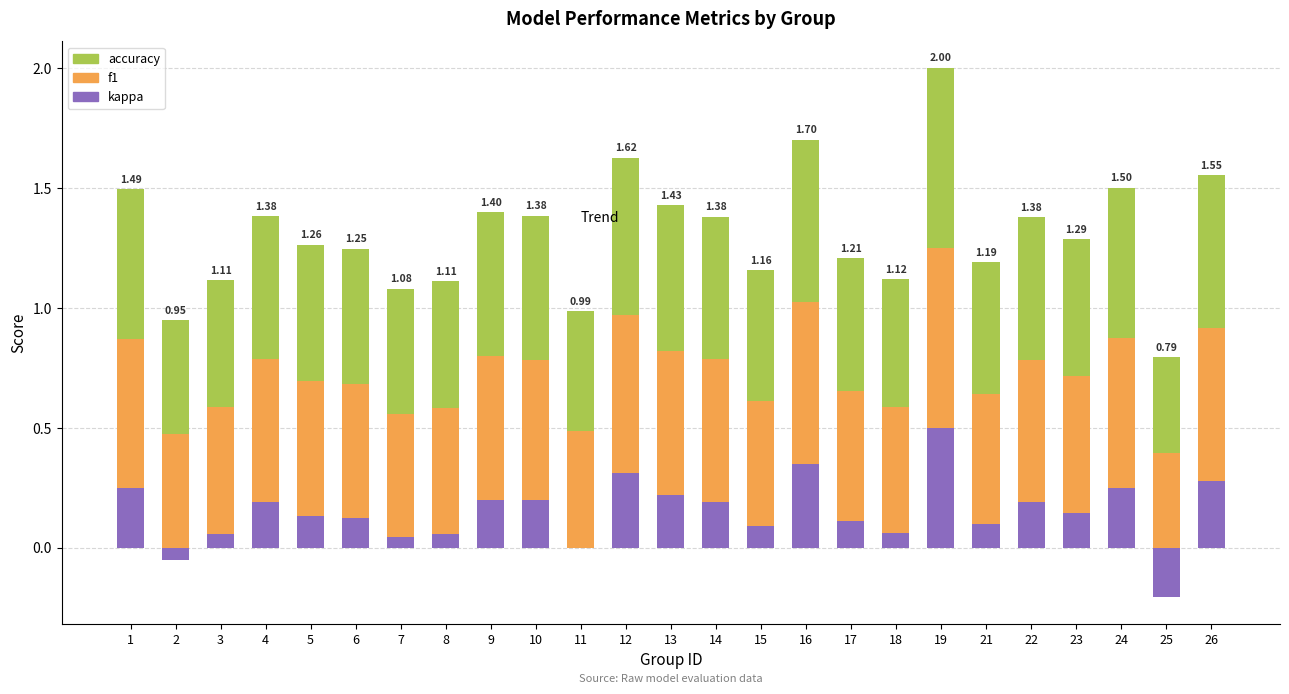

List the labels in order of accuracy value, smallest first.

25, 2, 11, 7, 8, 3, 18, 15, 21, 17, 6, 5, 23, 4, 14, 22, 9, 10, 13, 1, 24, 26, 12, 16, 19